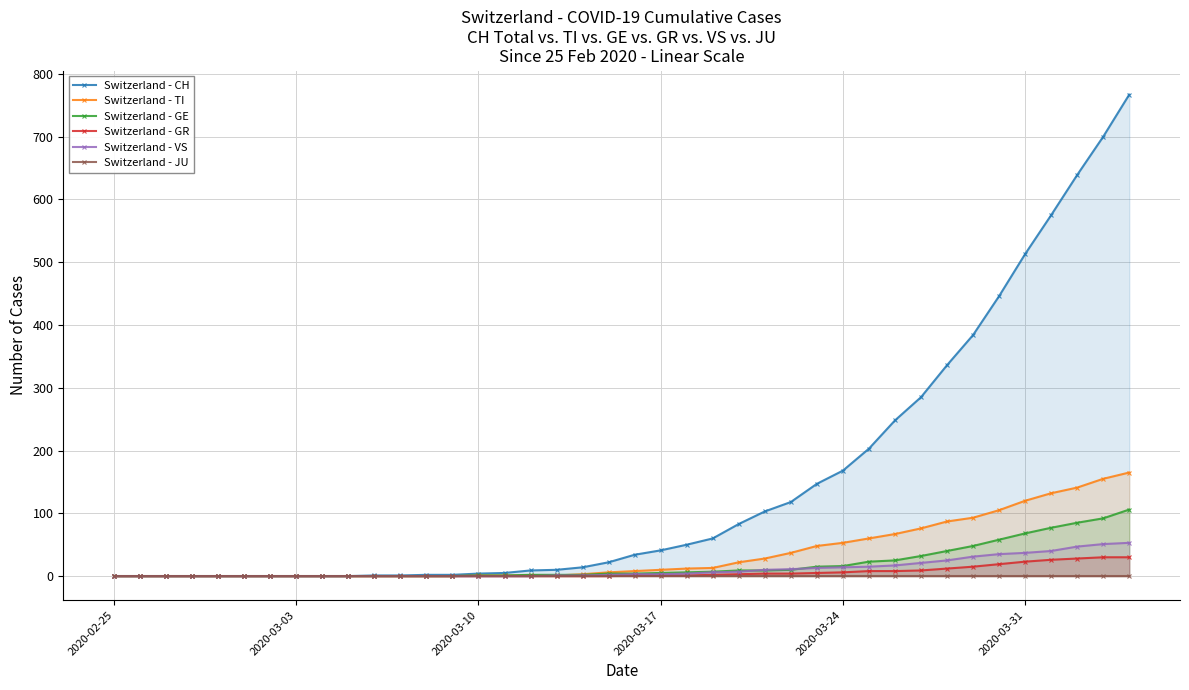

How many data points in Switzerland - GE are less than 4?

19